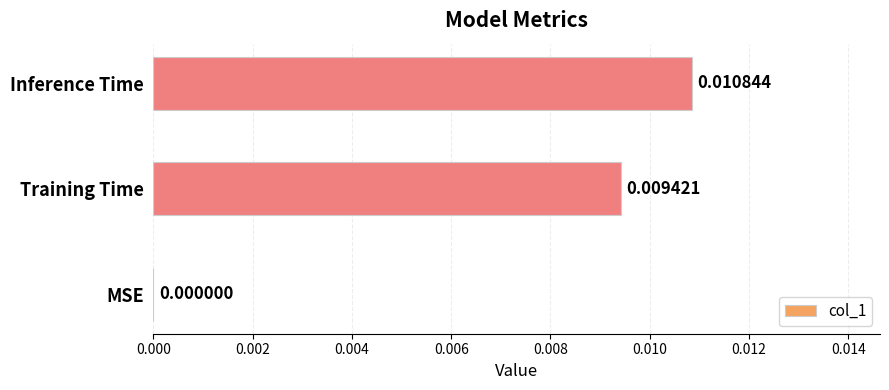

Between Inference Time and MSE, which is larger?

Inference Time